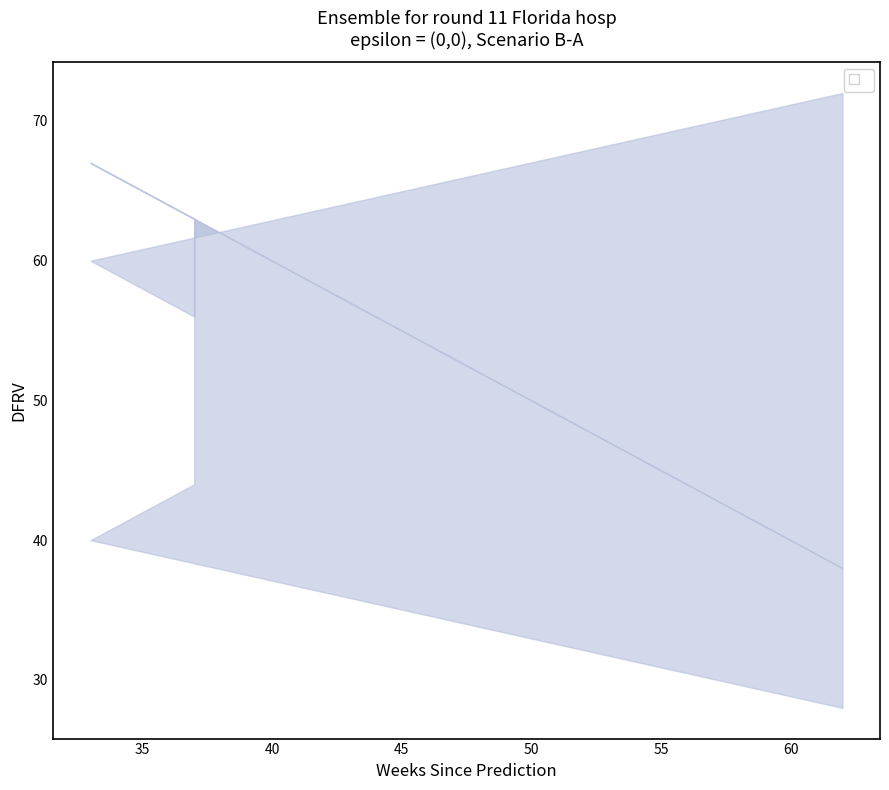

At which category does the chart reach its peak across all series?

62